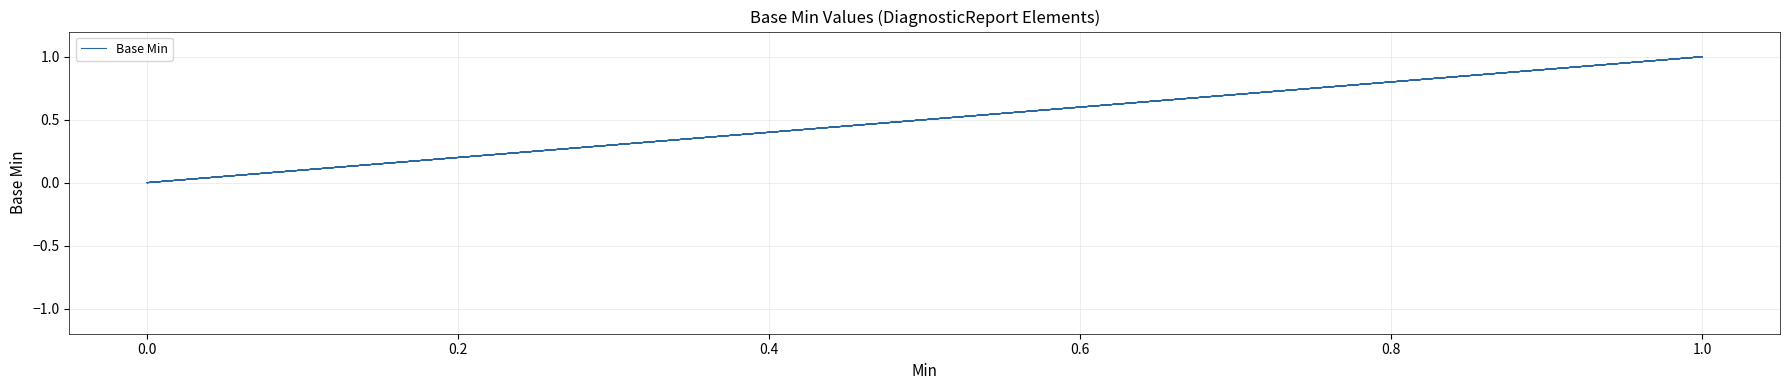

What is the sum of the values at 1.0 and 0.0?

1